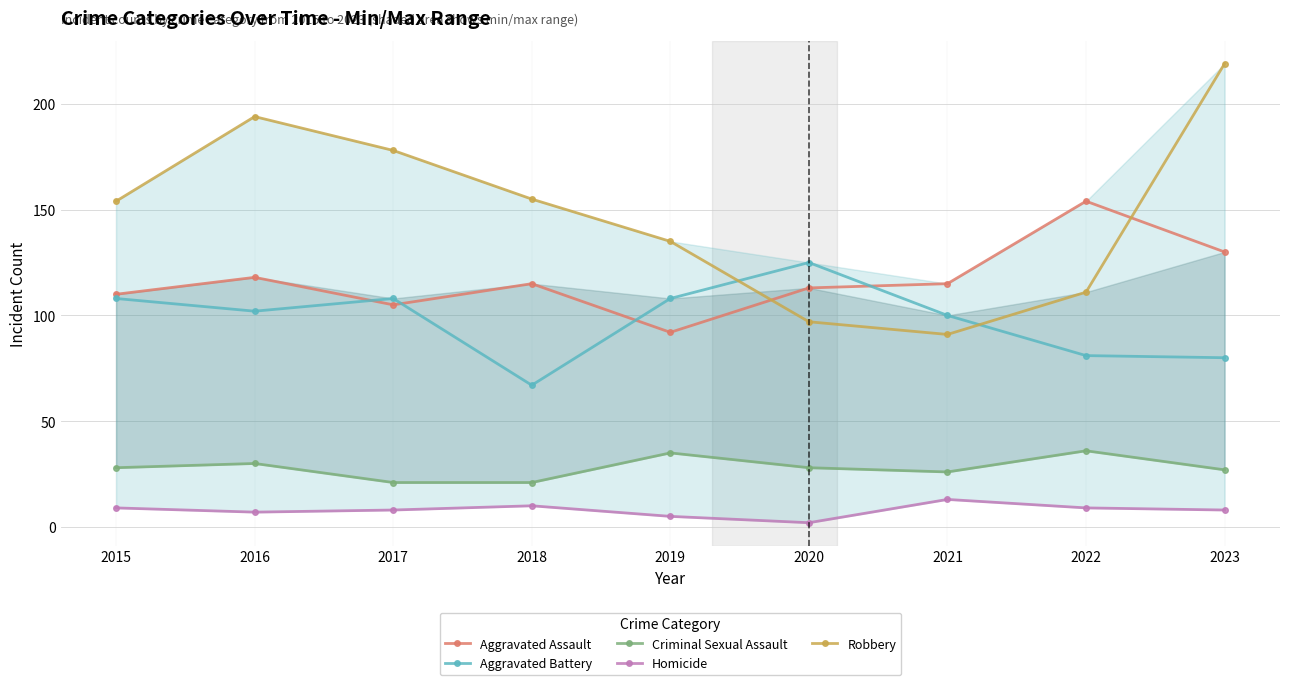

Does the chart have visible grid lines?

Yes